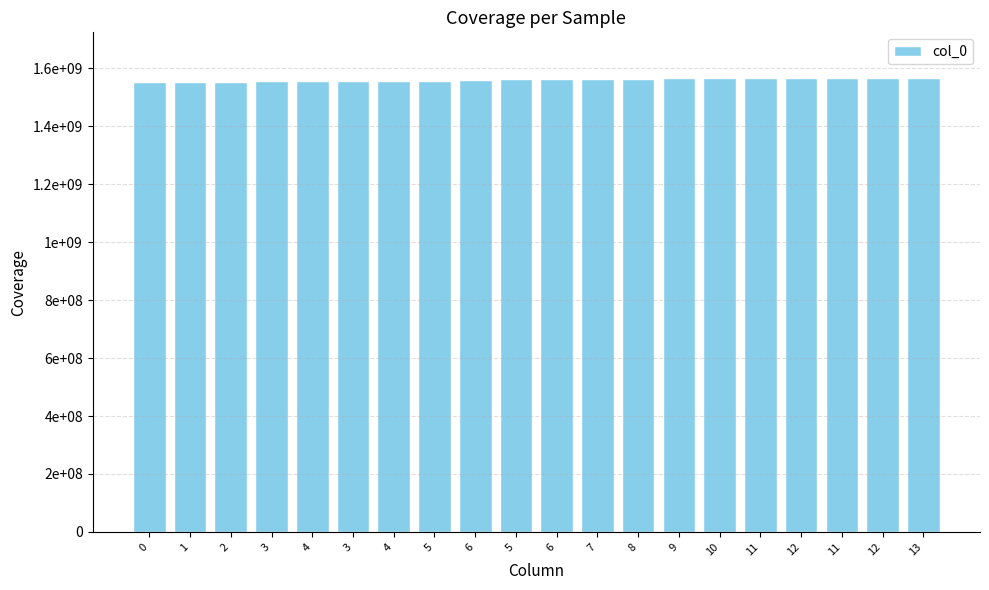

What is the sum of the values at 4 and 0?

3107593795